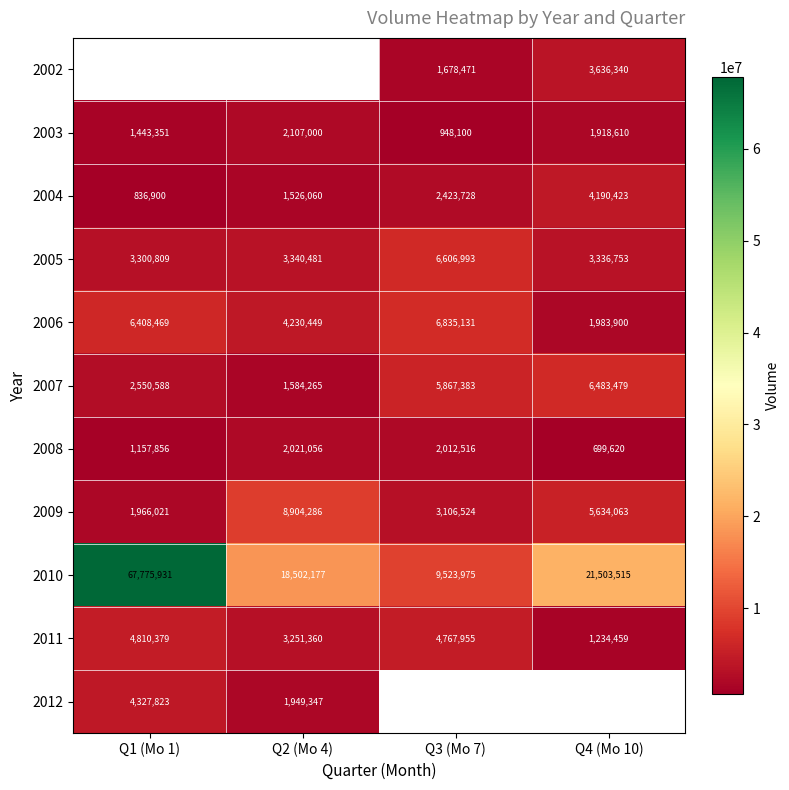

At which label does 2011 reach its peak?

Q1 (Mo 1)